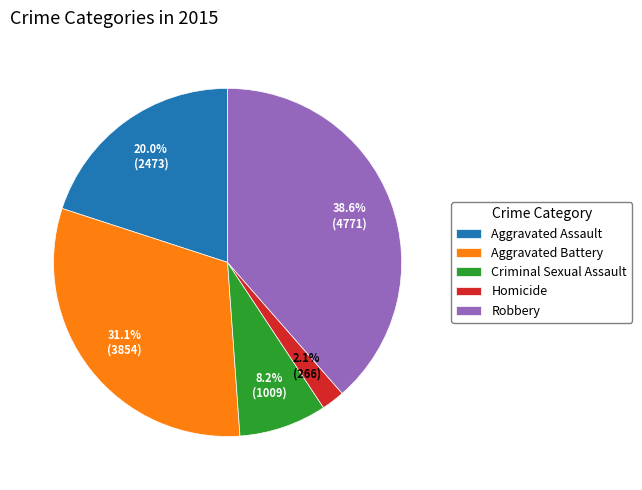

Which slice is the smallest?

Homicide